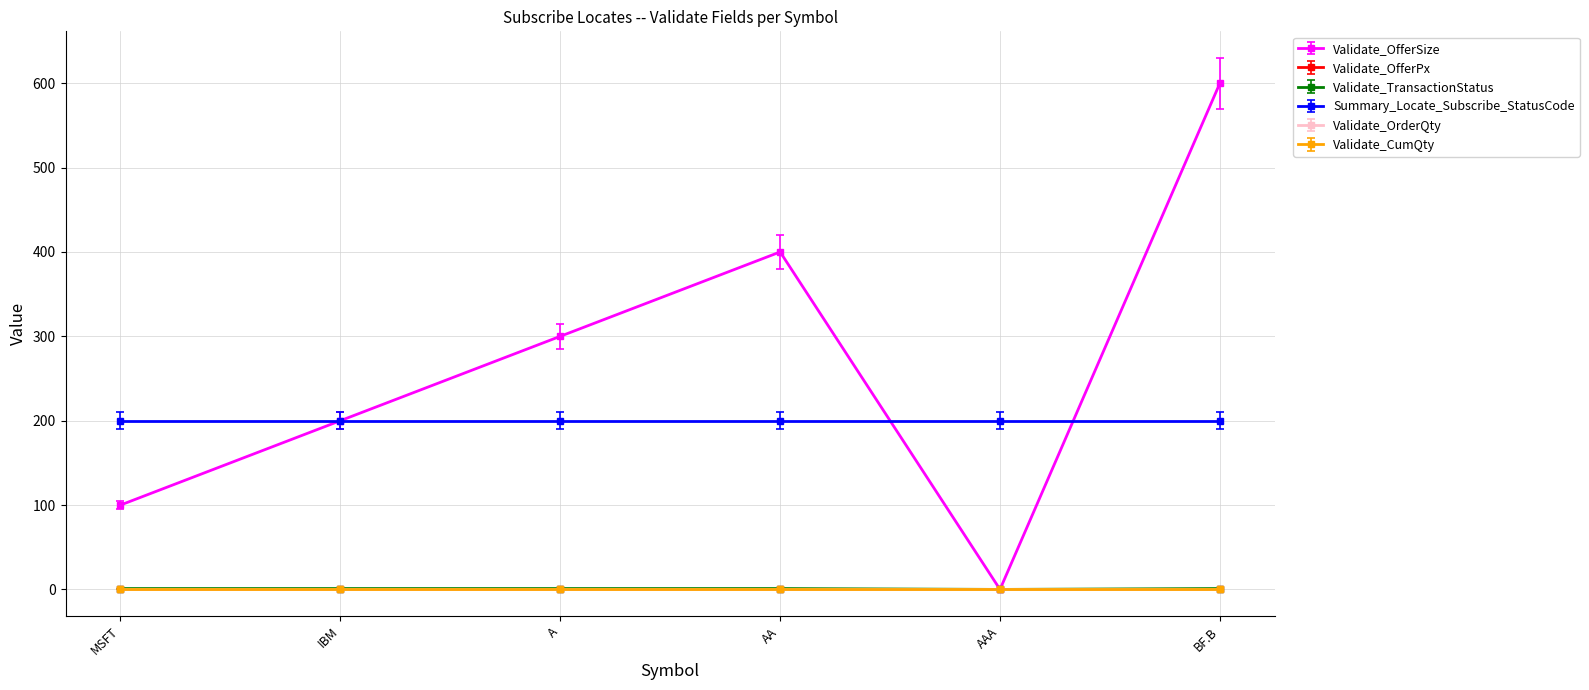

Is this an area chart (filled region under the line)?

No